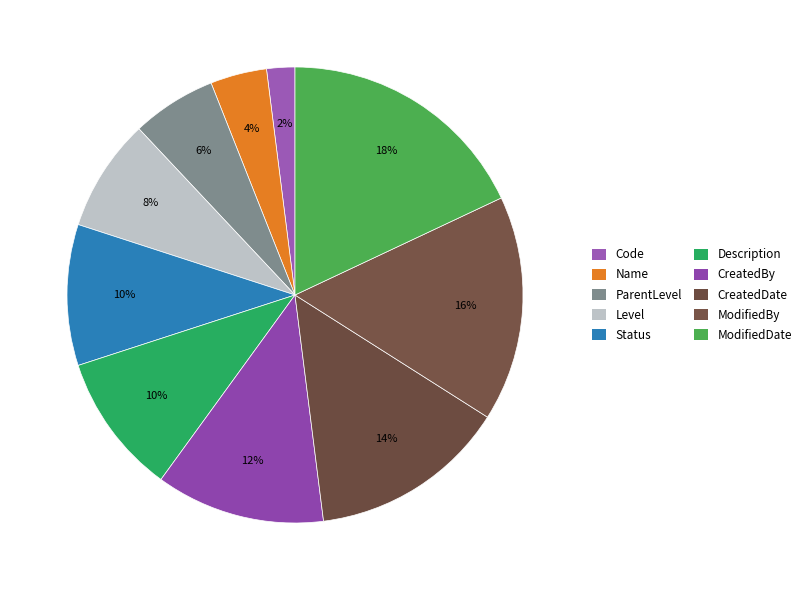

How many segments does this pie chart have?

10